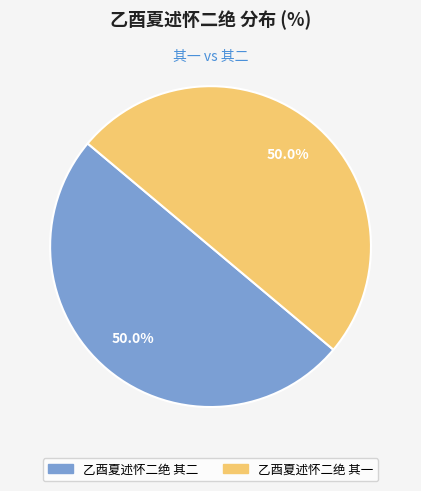

Is the sum of 乙酉夏述怀二绝 其二 and 乙酉夏述怀二绝 其一 greater than half?

Yes